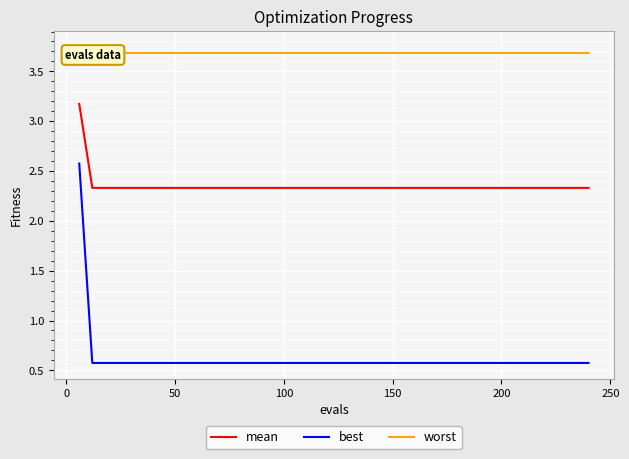

List the series in order of their overall mean, lowest first.

best, mean, worst